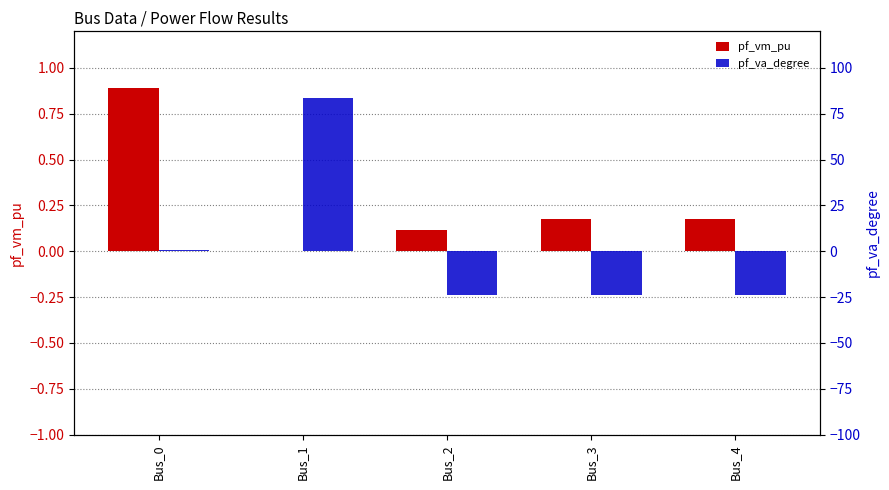

At how many categories does at least one series exceed 74?

1